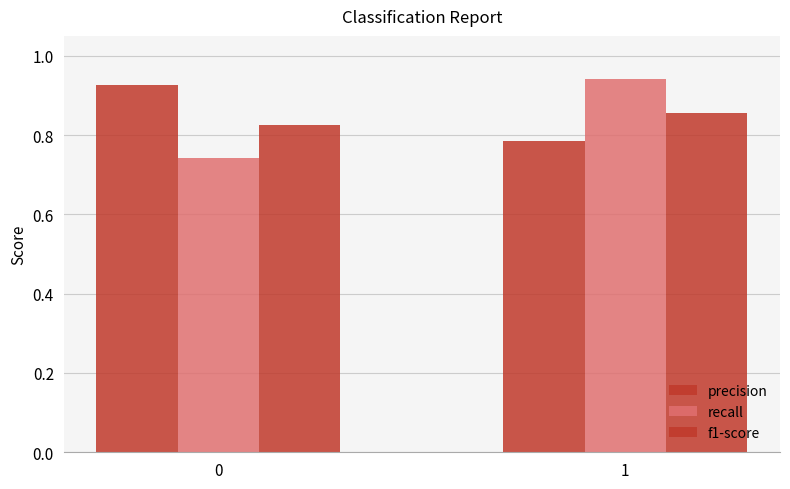

Reading left to right, extract all data points from this chart.

precision: 0=0.9	1=0.8
recall: 0=0.7	1=0.9
f1-score: 0=0.8	1=0.9